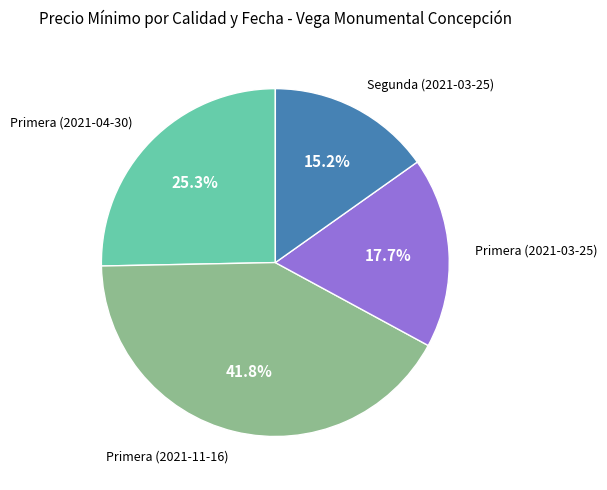

Does any single category account for the majority?

No